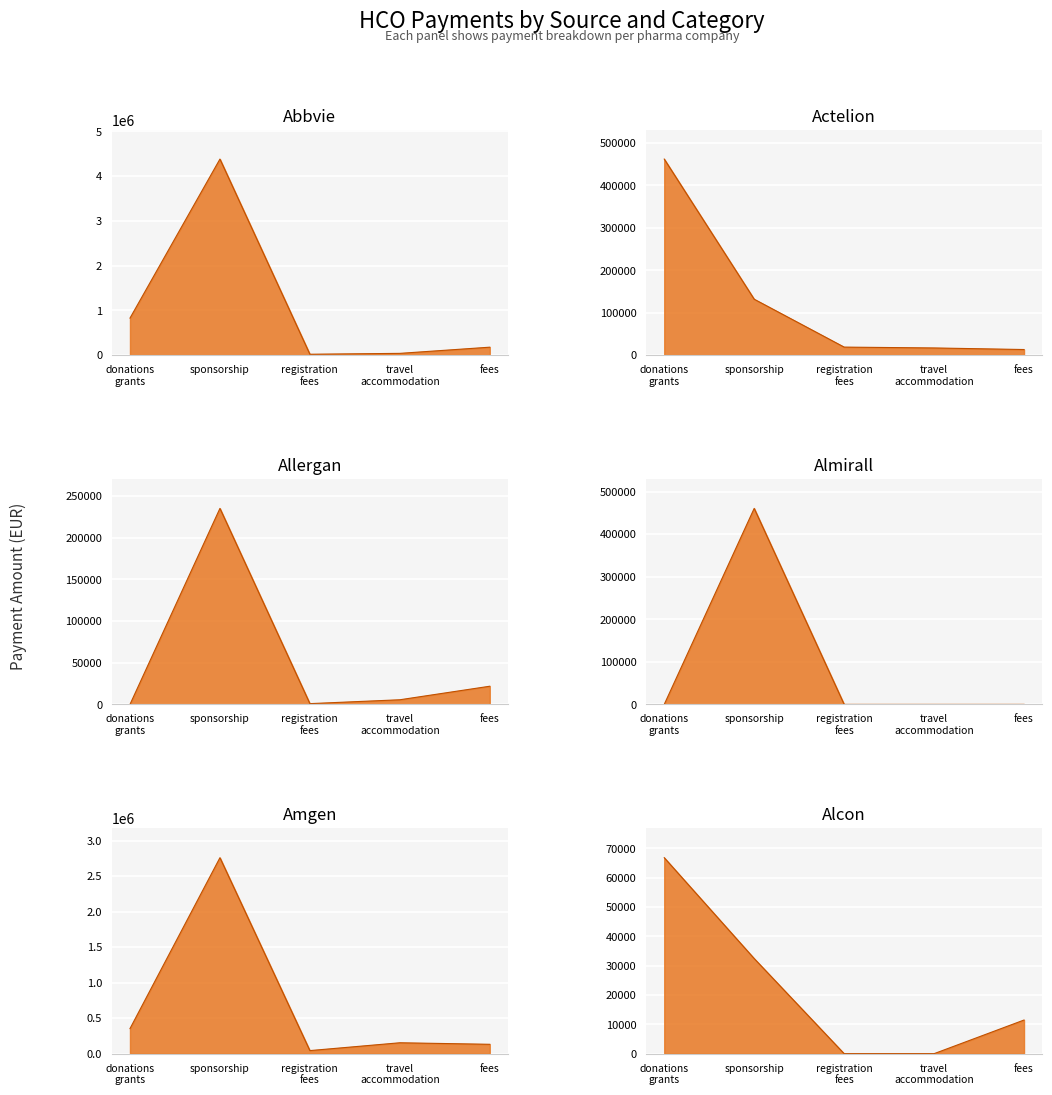

The actelion series shows 222872.2 at donations_grants. True or false?

False